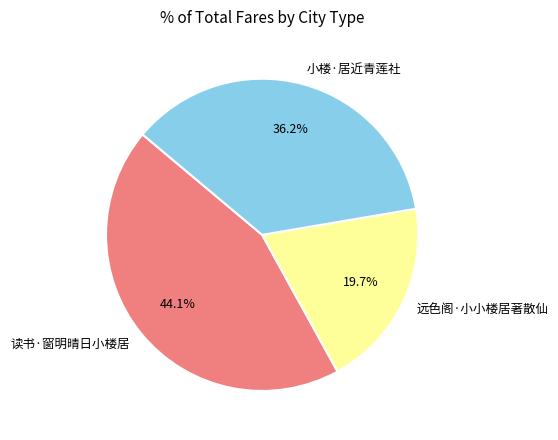

Rank the categories by value from lowest to highest.

远色阁·小小楼居著散仙, 小楼·居近青莲社, 读书·窗明晴日小楼居